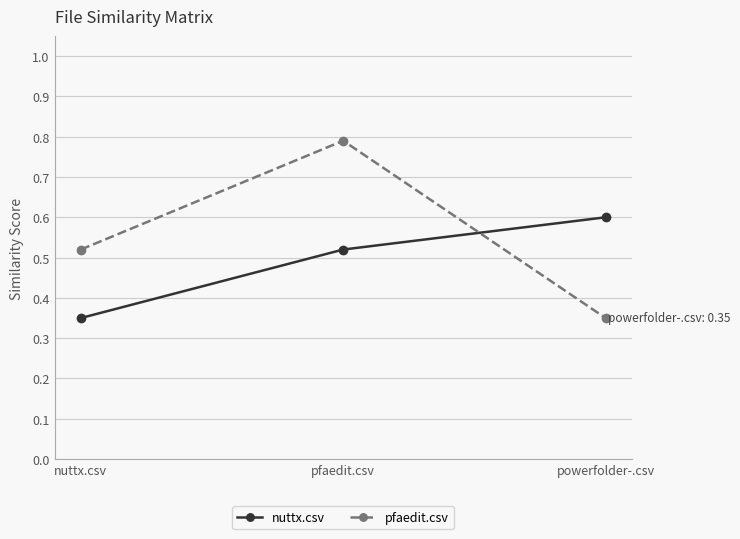

List the series in order of their peak value, highest first.

pfaedit.csv, nuttx.csv